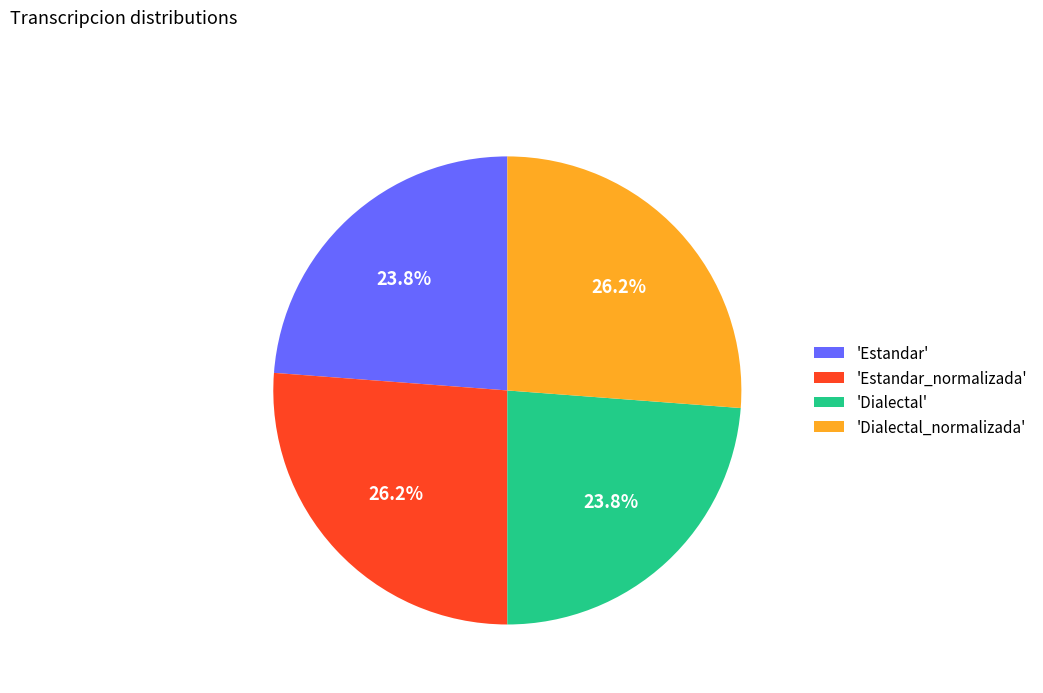

Between 'Dialectal_normalizada' and 'Dialectal', which is larger?

'Dialectal_normalizada'